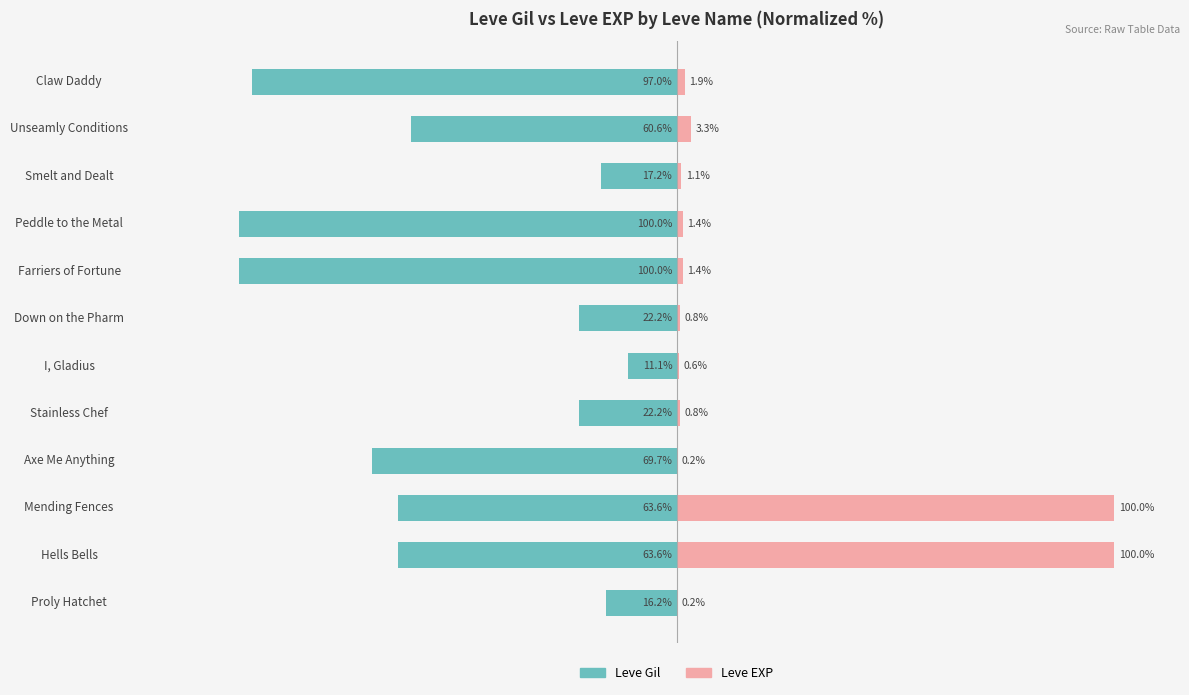

How many data points in Leve EXP are less than 1?

5